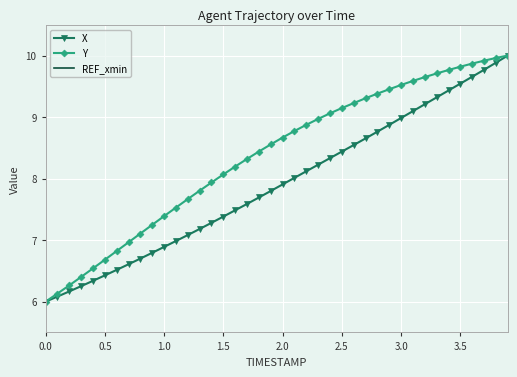

How many values in the X series are below 7?

12